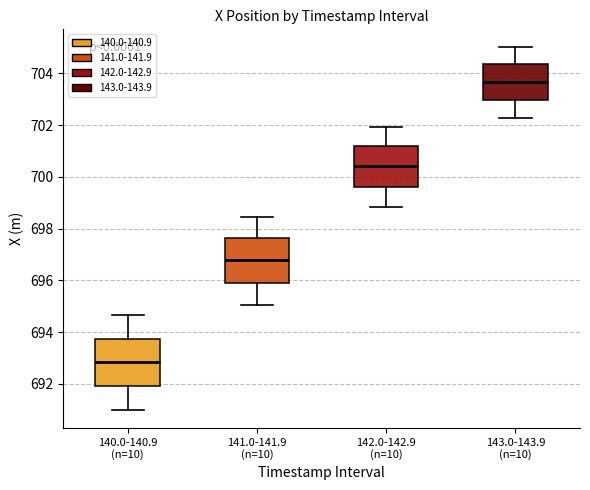

Which box has the highest median line?

143.0-143.9 (n=10)